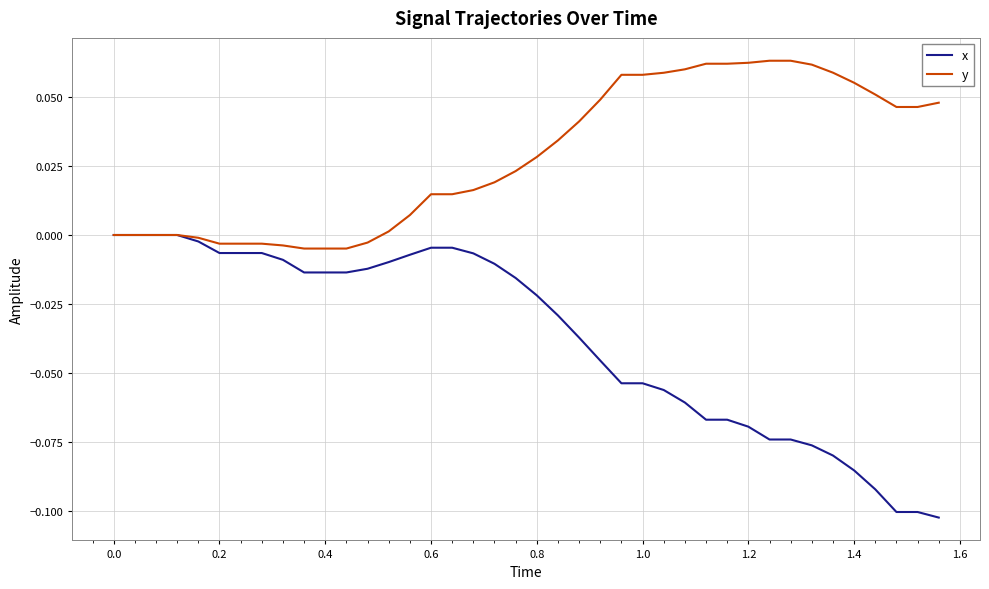

Which series has the widest spread of values?

x